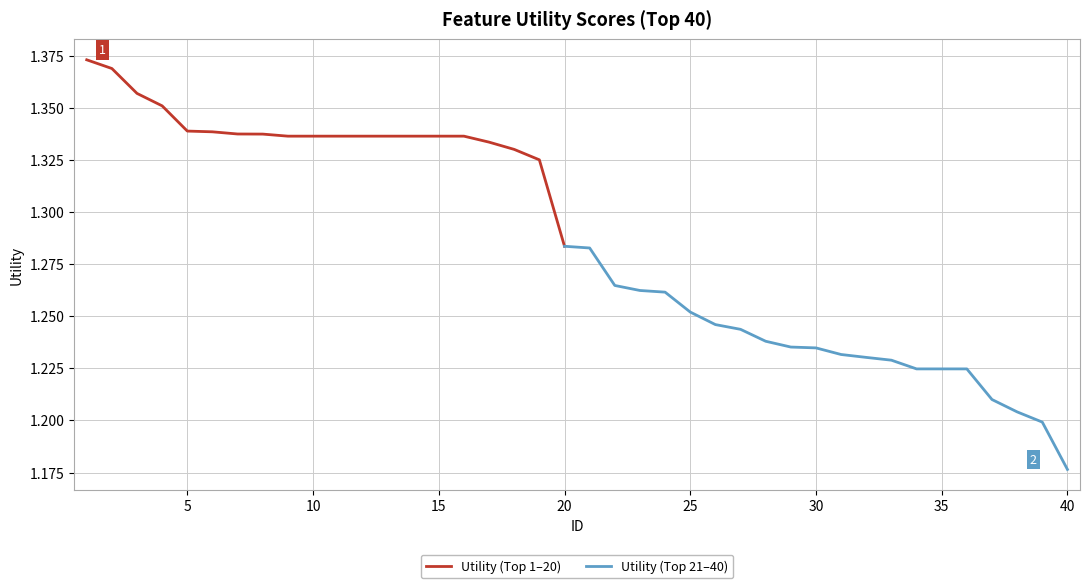

What is the difference between the second highest and minimum values?

0.2